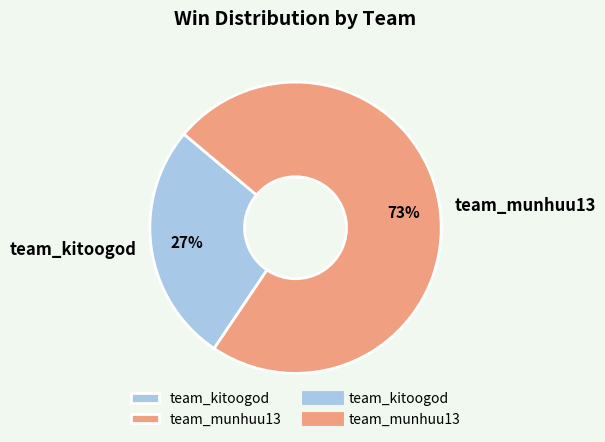

To the nearest percent, what percentage of the pie is team_kitoogod?

27%